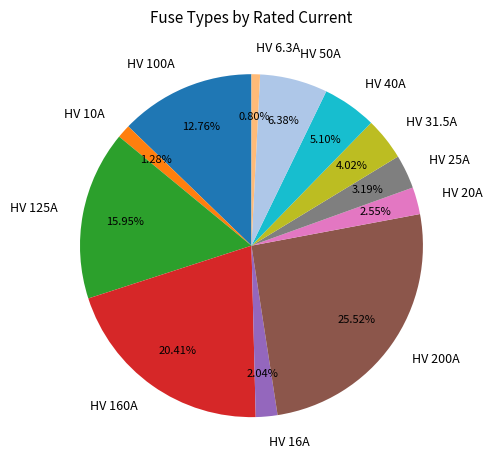

Count the number of slices in the pie.

12